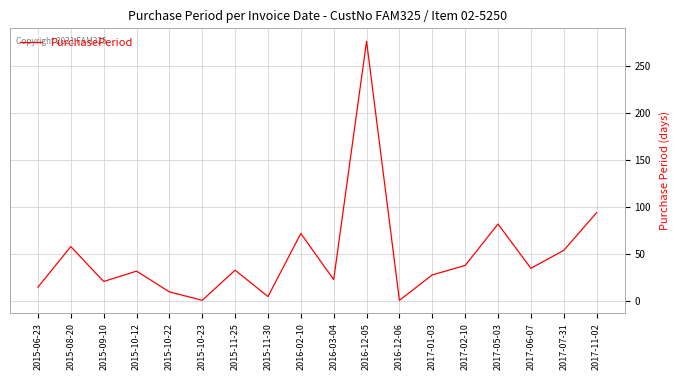

What value does the data have at 2015-08-20, to the nearest 50?

50